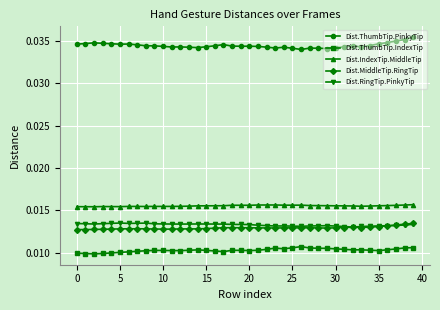

At how many categories does at least one series exceed 0?

40